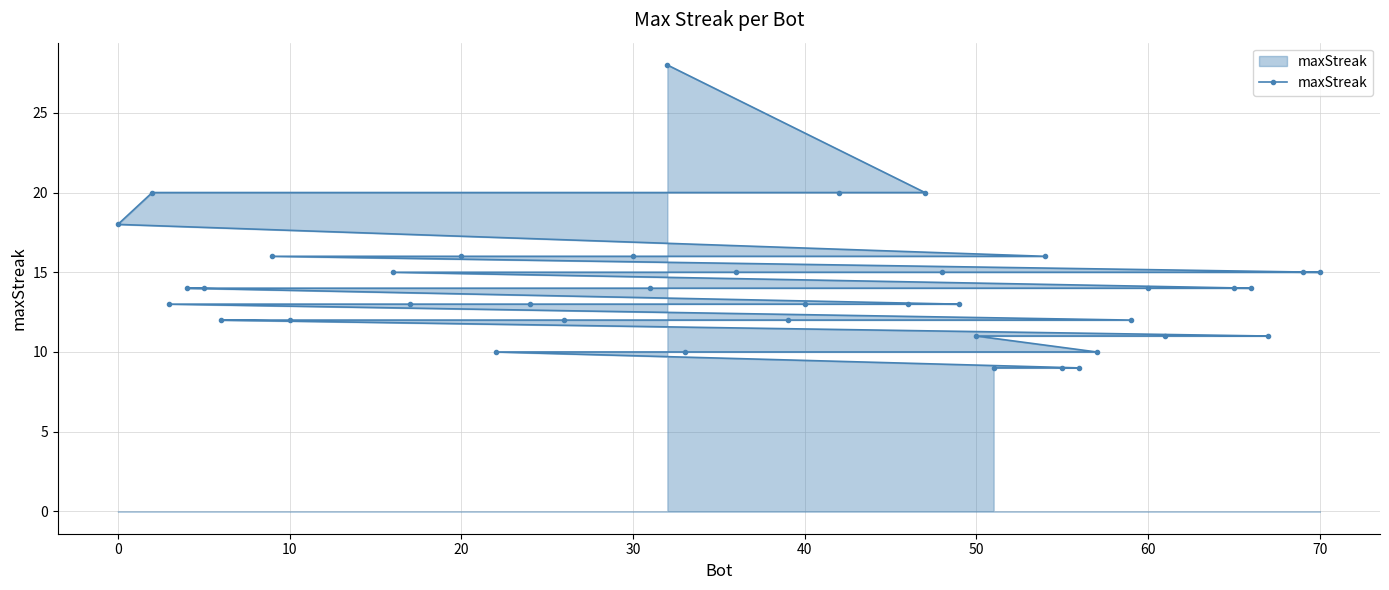

What is the smallest value displayed?

9